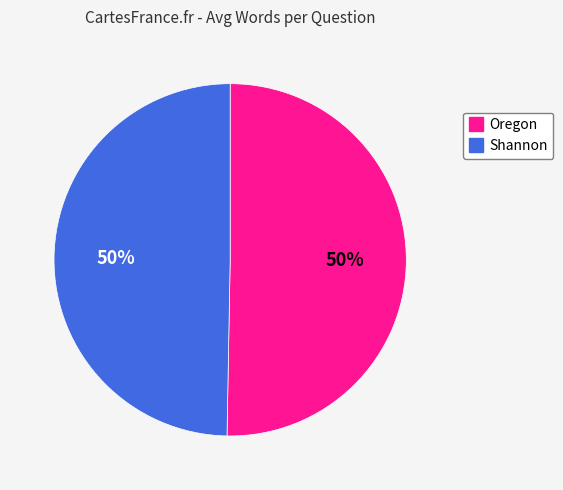

What is the ratio of the value at Shannon to the value at Oregon?

1.0